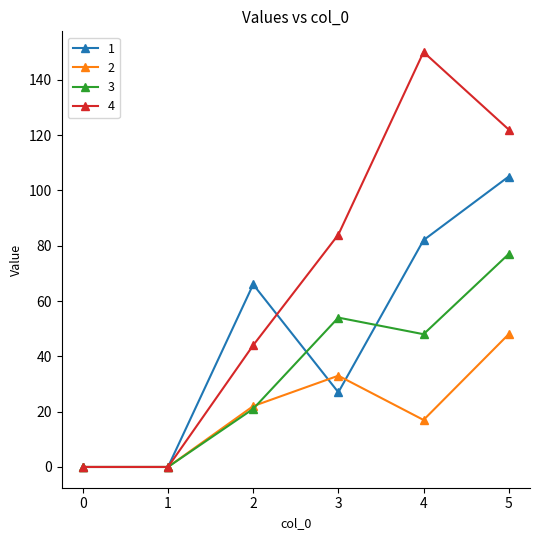

Which series has the largest range (max minus min)?

4